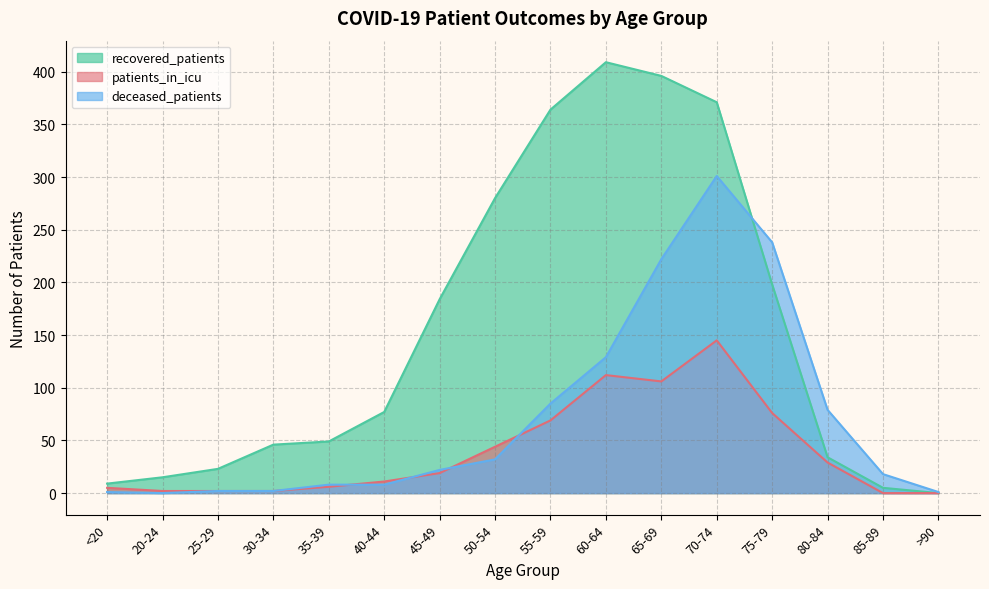

How many positive values does the recovered_patients series have?

15